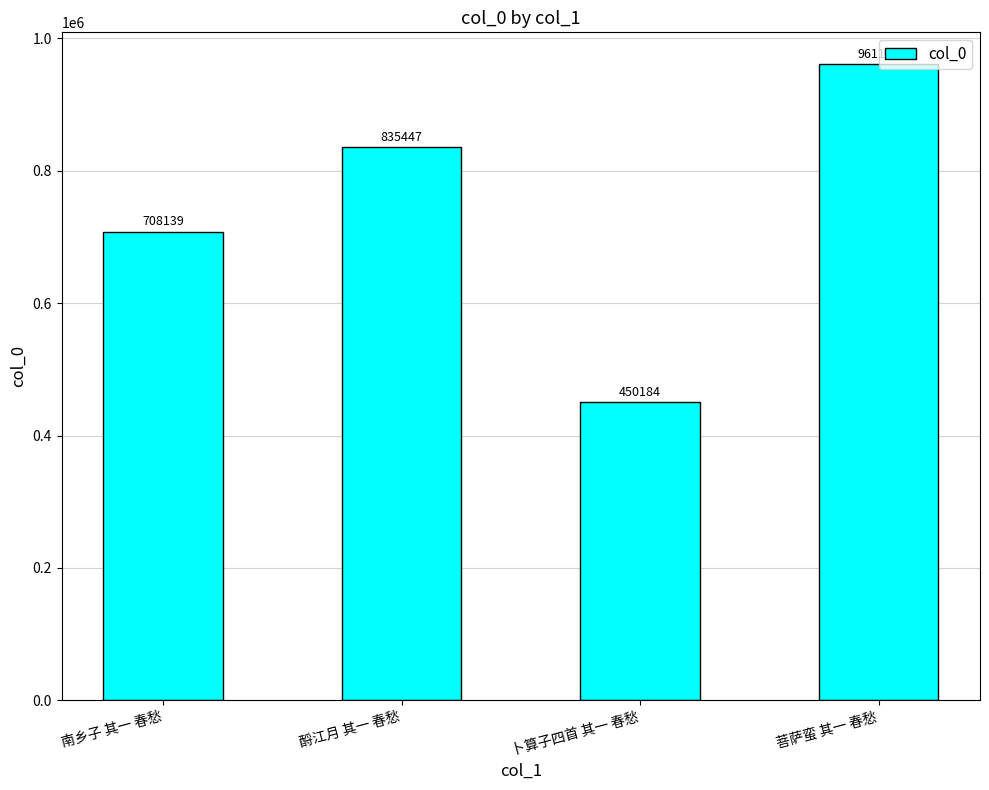

Between 卜算子四首 其一 春愁 and 菩萨蛮 其一 春愁, which is larger?

菩萨蛮 其一 春愁